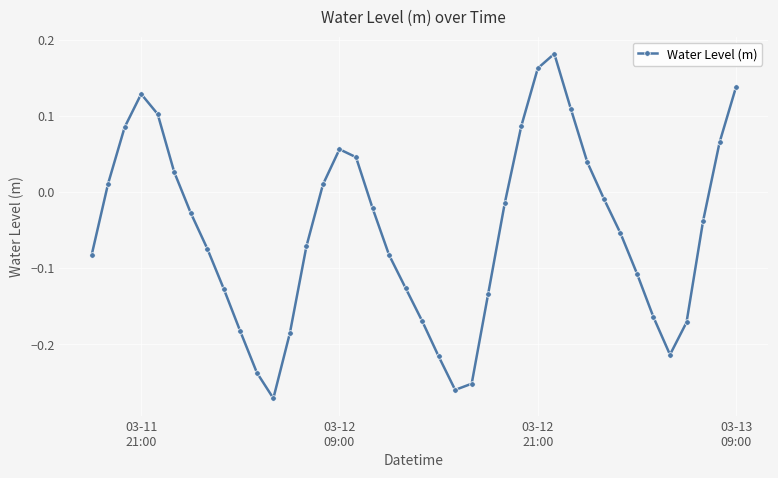

How many data points are less than 0?

25